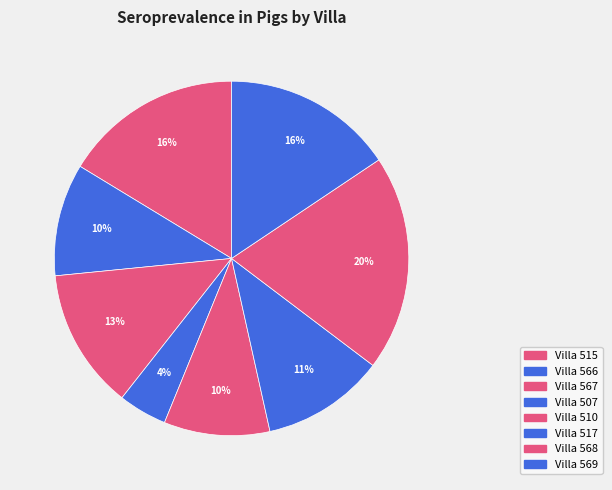

Which category has the biggest portion of the pie?

568